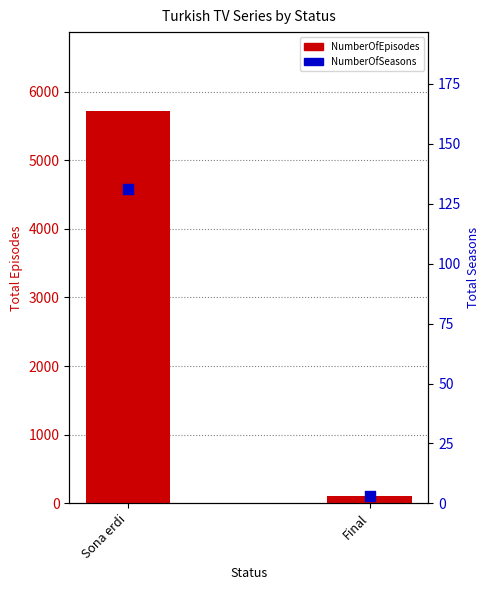

Which series has the largest Y range (max minus min)?

NumberOfEpisodes